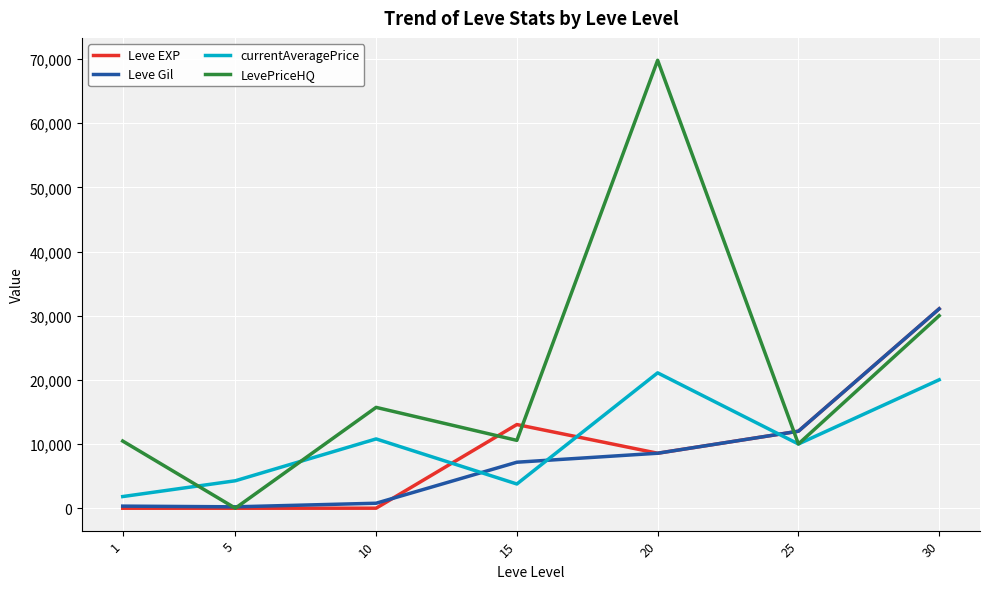

After their last crossing, which series has the higher values: Leve EXP or currentAveragePrice?

Leve EXP